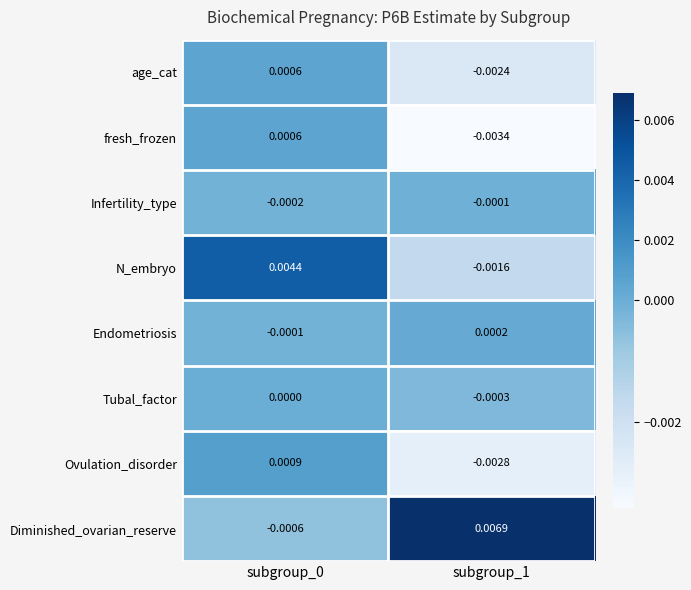

Which series has the largest total across all categories?

Diminished_ovarian_reserve